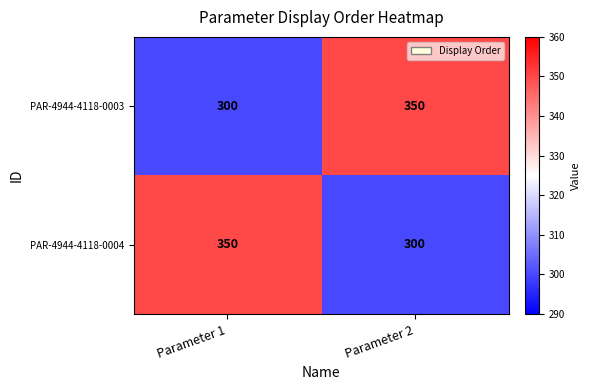

Which category has the highest value in the PAR-4944-4118-0003 series?

Parameter 2